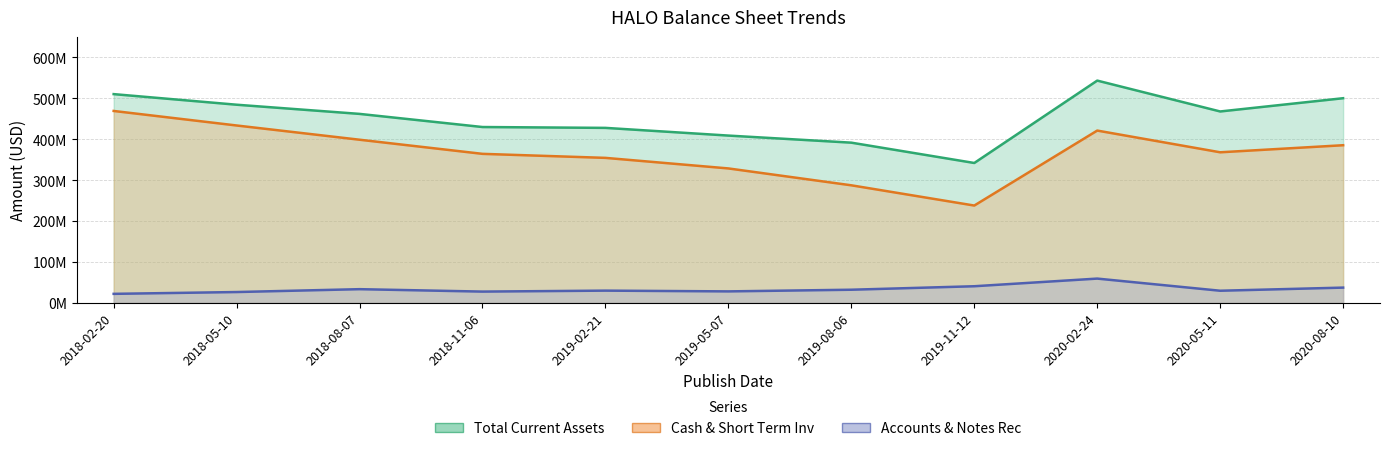

The value of Cash & Short Term Inv at 2018-05-10 is 433694000. True or false?

True